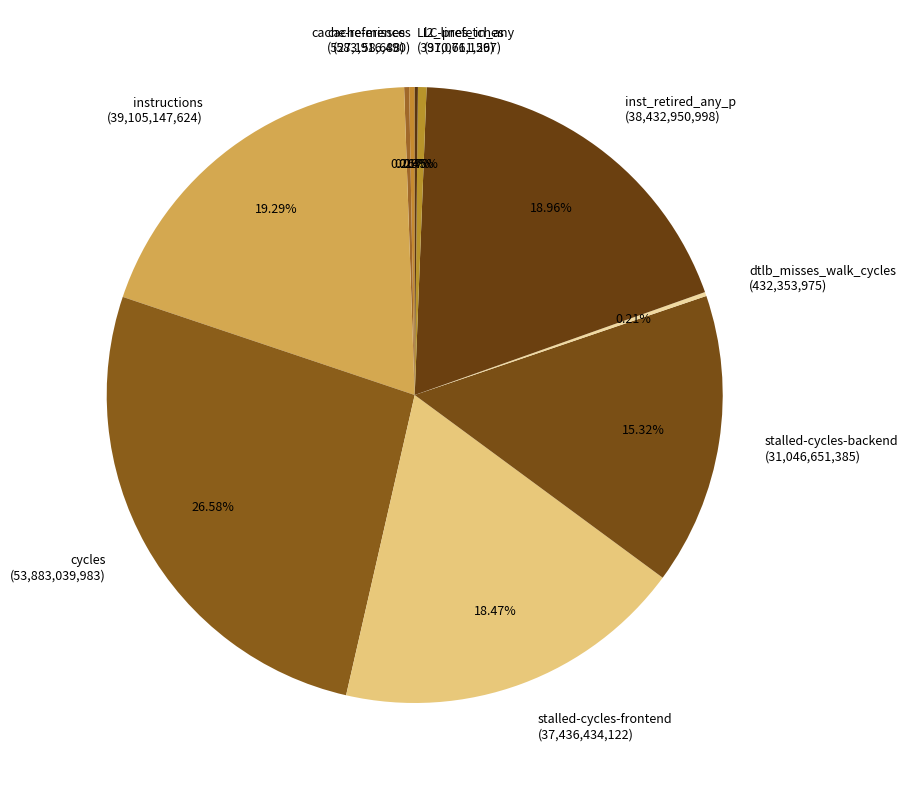

What is the ratio of the value at instructions (39,105,147,624) to the value at stalled-cycles-frontend (37,436,434,122)?

1.0